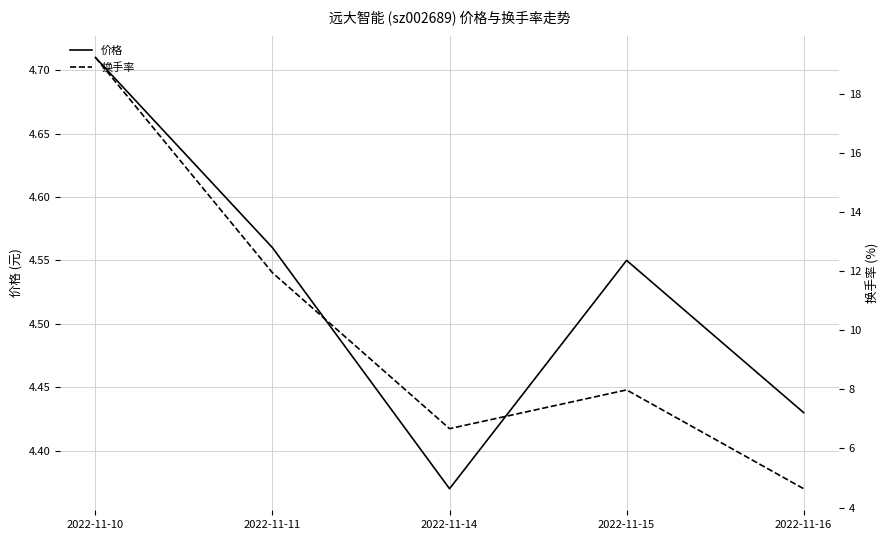

What is the smallest value displayed?

4.4